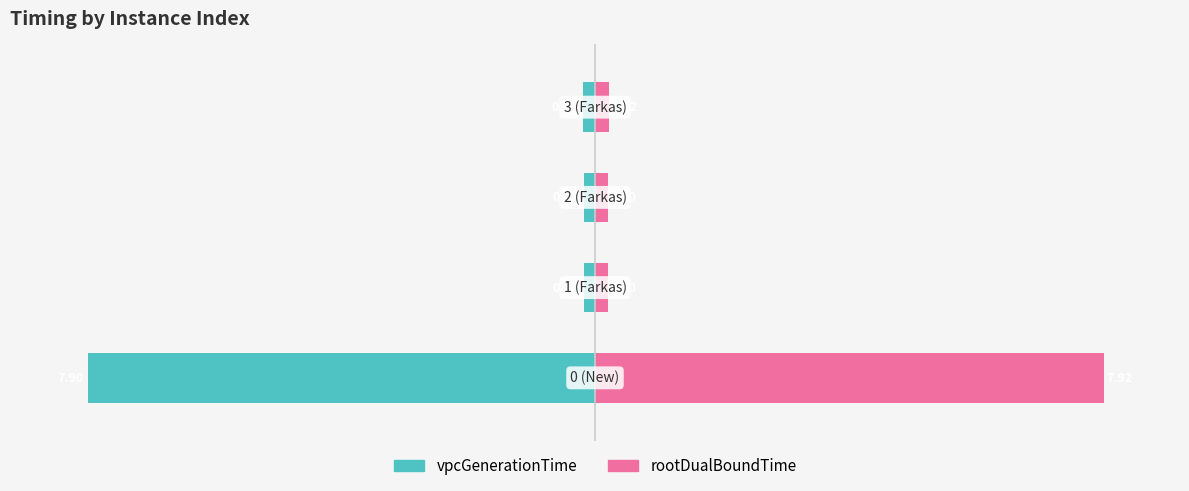

Between 2 and 3, which series saw the biggest shift?

vpcGenerationTime